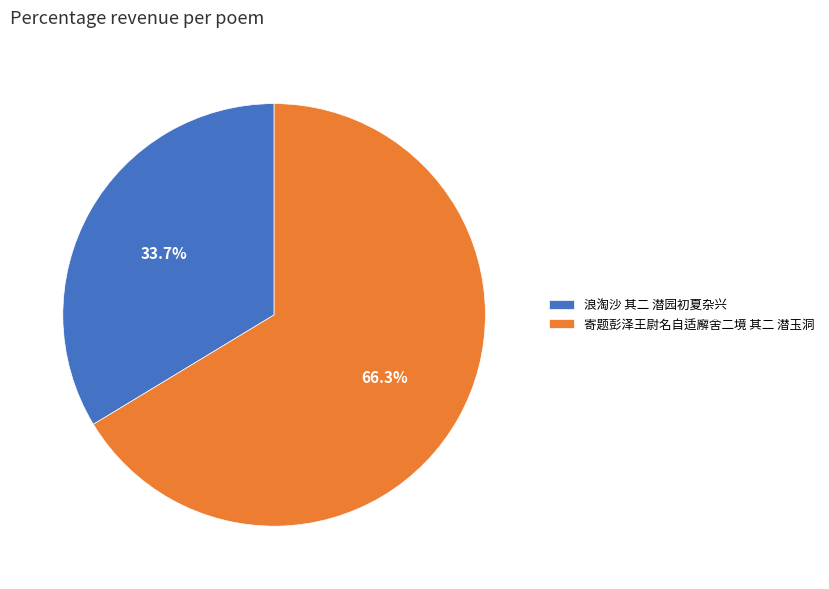

Count the number of slices in the pie.

2